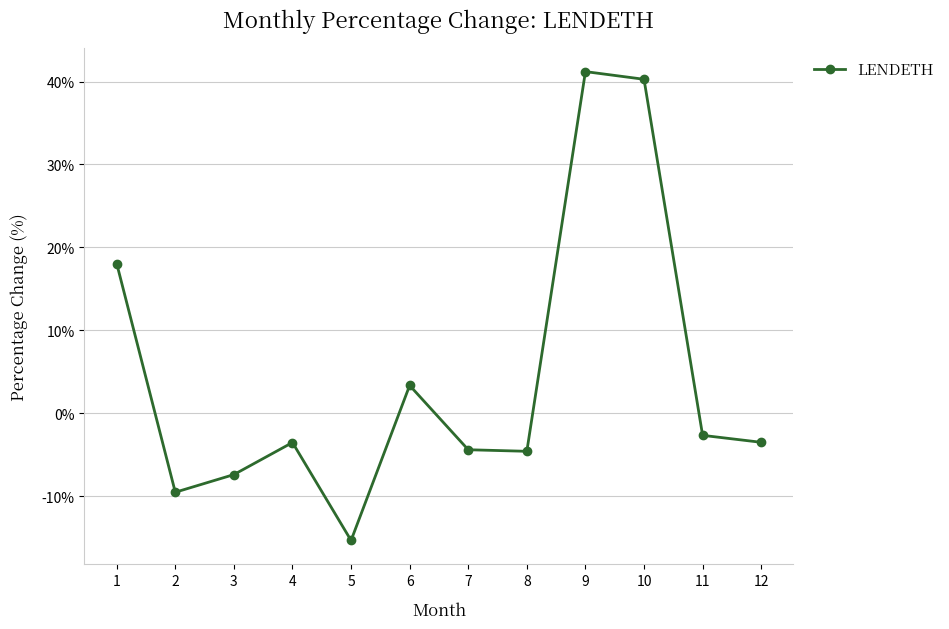

True or false: the data shows 18.1 at 1.

True